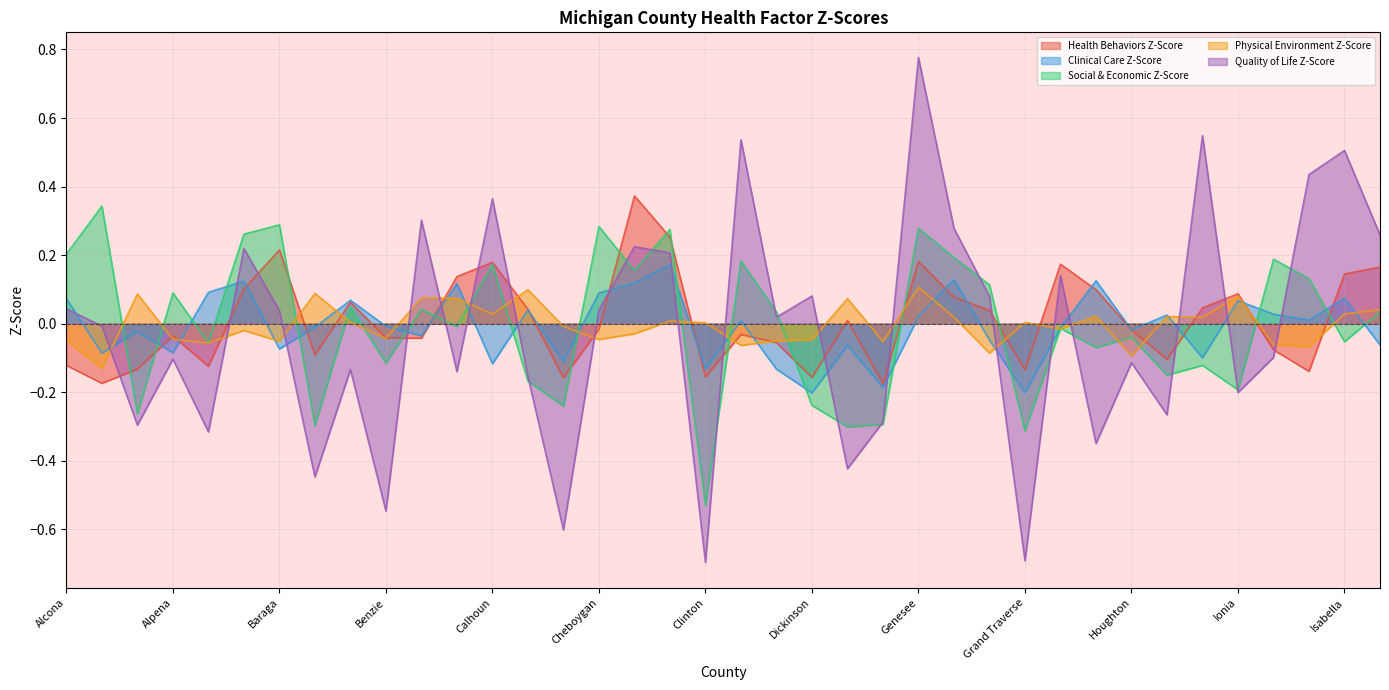

At which label does Quality of Life Z-Score reach its minimum?

Clinton